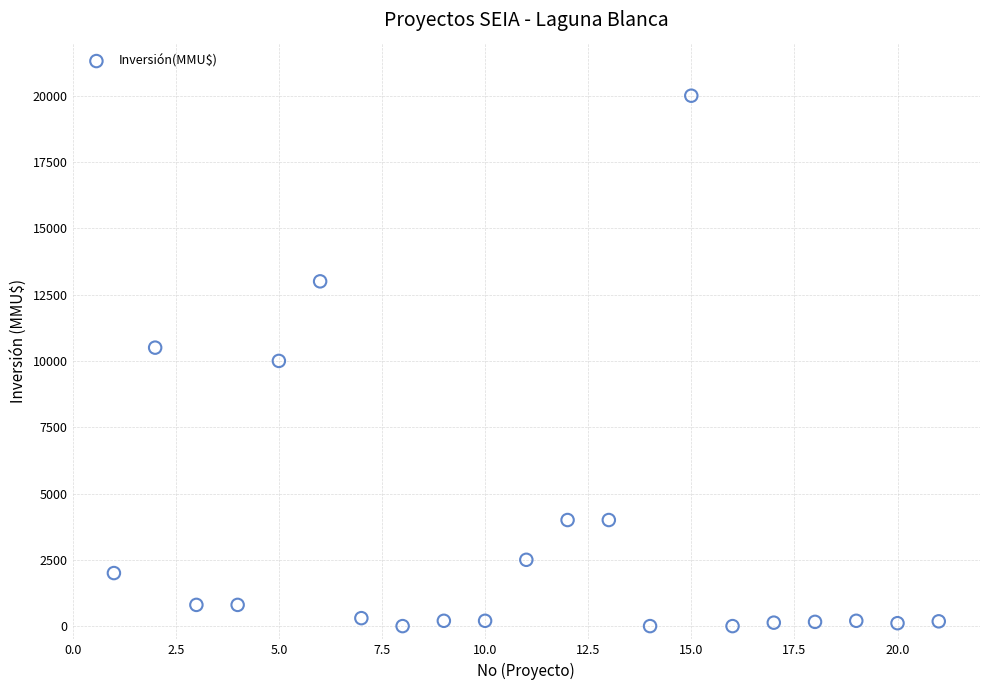

What is the range of Y values (max minus min)?

20000